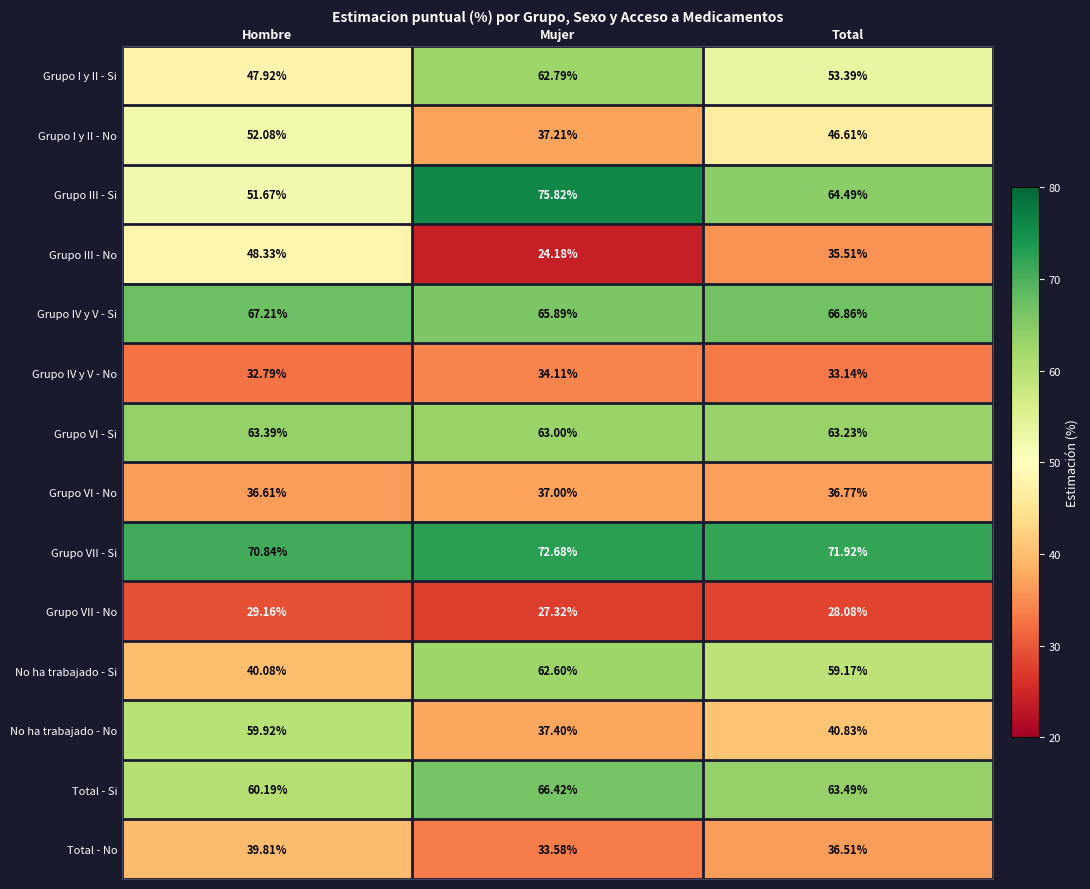

List the series in order of their peak value, lowest first.

Grupo VII - No, Grupo IV y V - No, Grupo VI - No, Total - No, Grupo III - No, Grupo I y II - No, No ha trabajado - No, No ha trabajado - Si, Grupo I y II - Si, Grupo VI - Si, Total - Si, Grupo IV y V - Si, Grupo VII - Si, Grupo III - Si